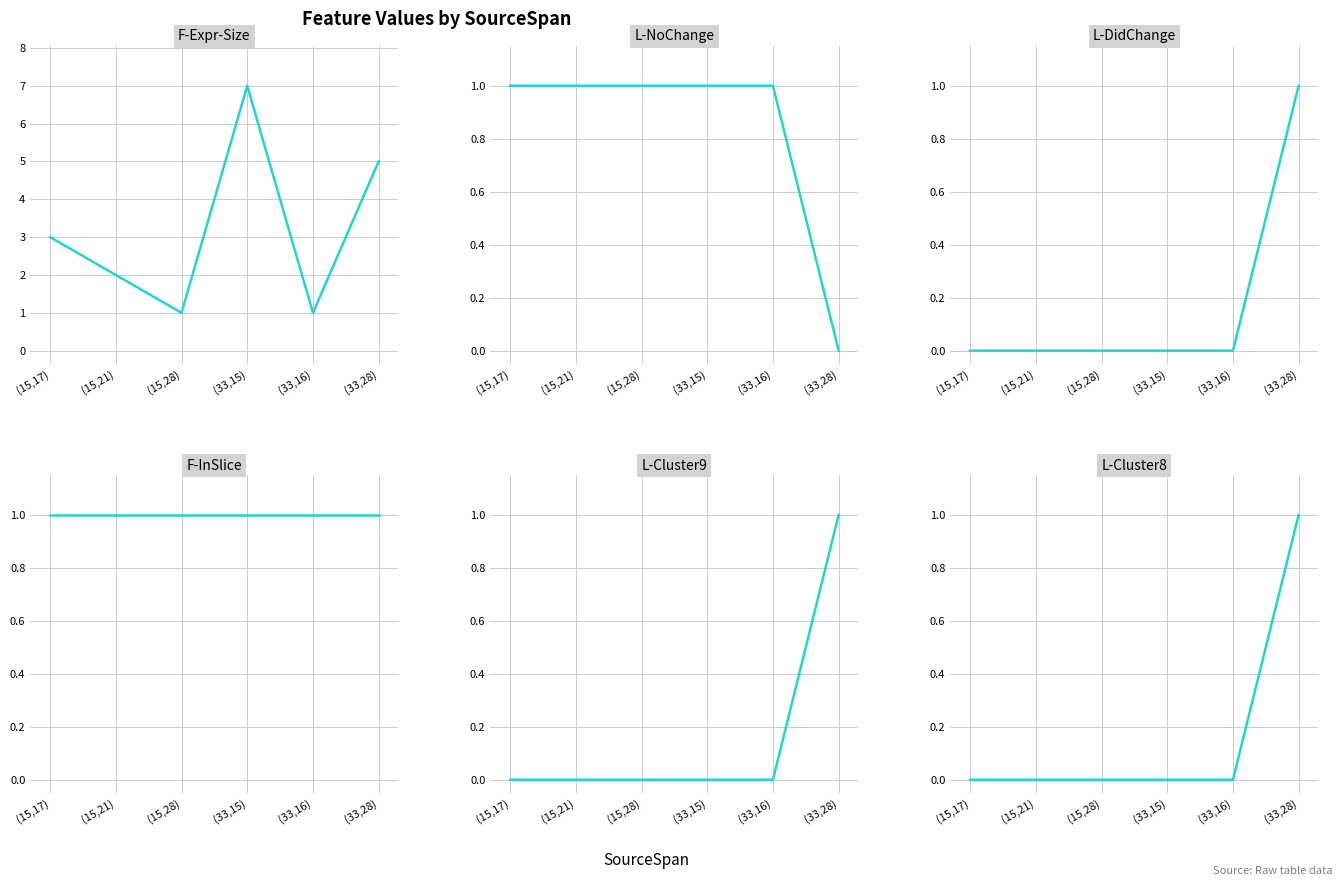

At which label is F-Expr-Size closest to 4?

(15,17)